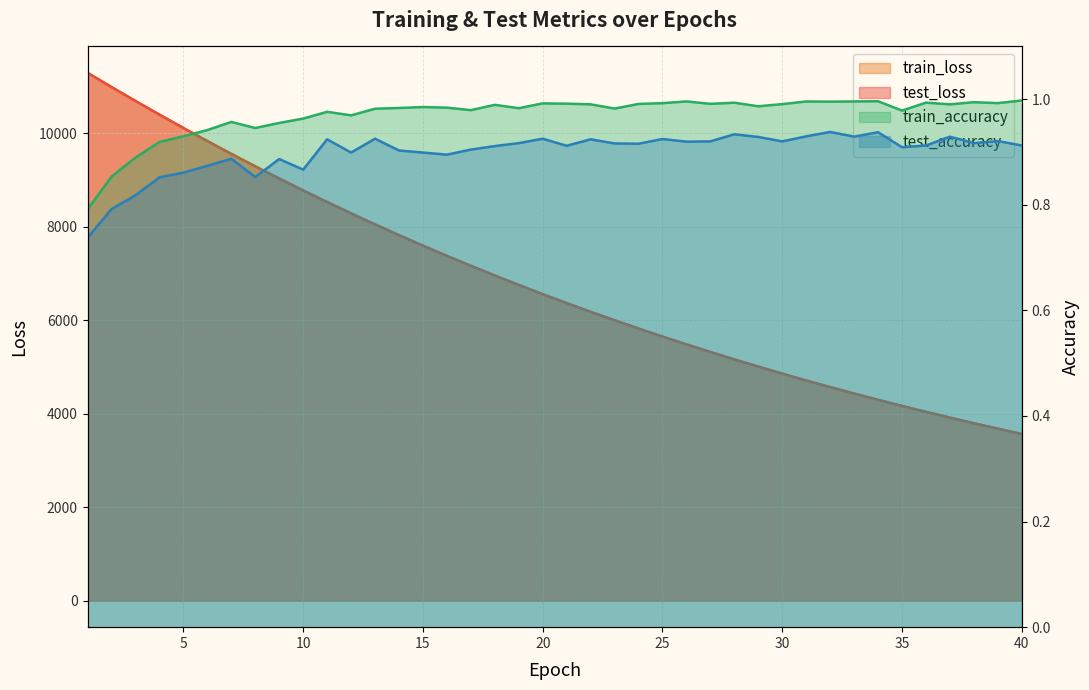

At which category does test_accuracy reach its first local peak?

7